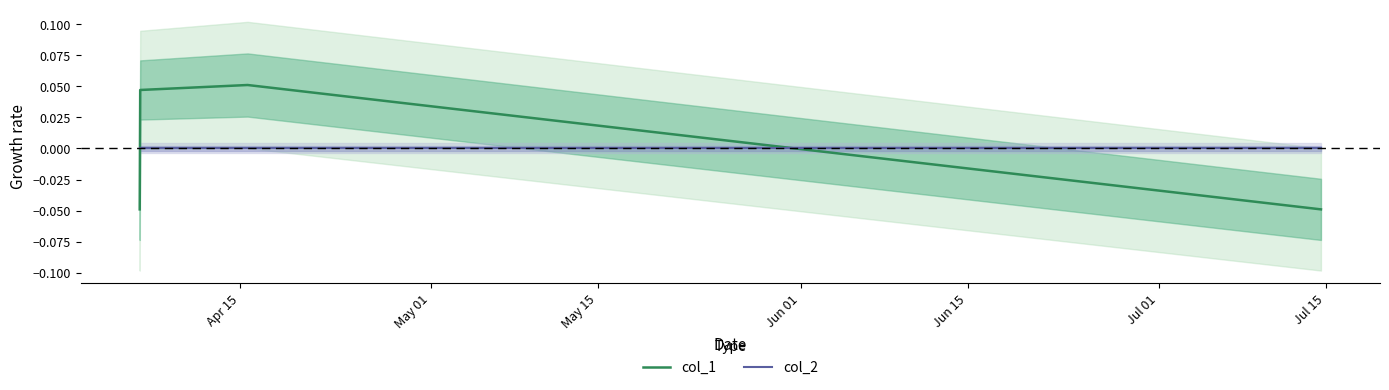

After their last crossing, which series has the higher values: col_1 or col_2?

col_2